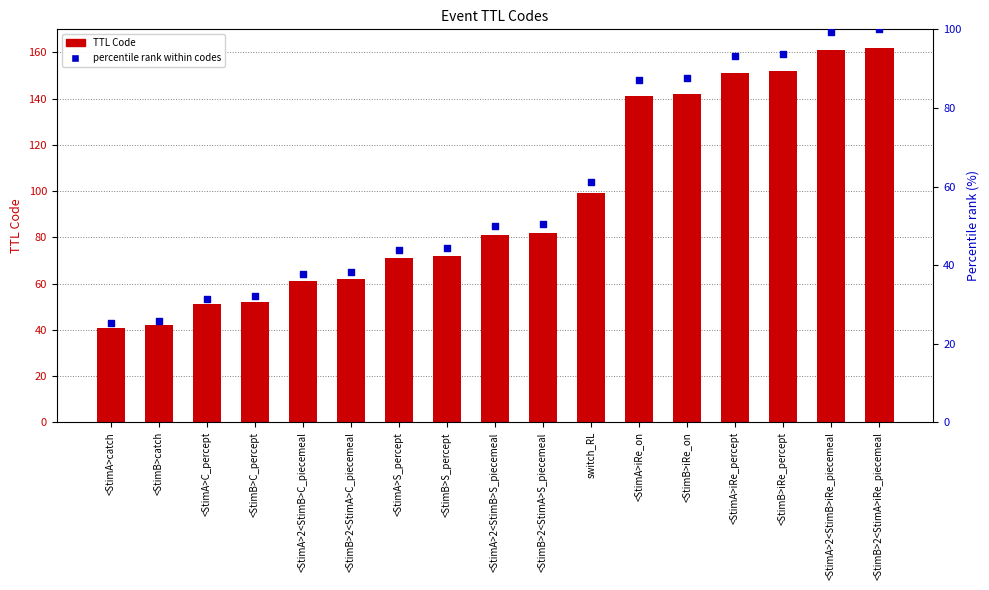

What is the total value across all series at <StimA>2<StimB>S_piecemeal?

131.0